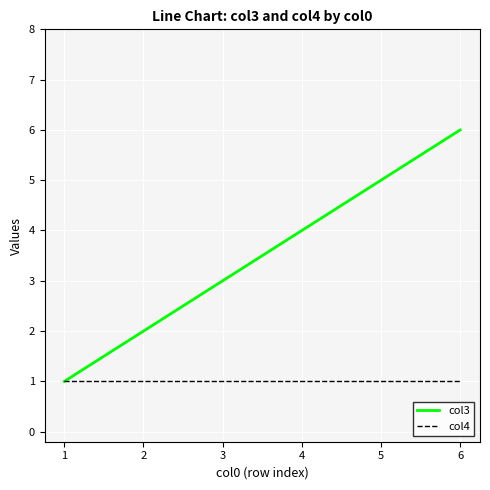

Is the value of col4 at 2 greater than the value of col3 at 3?

No